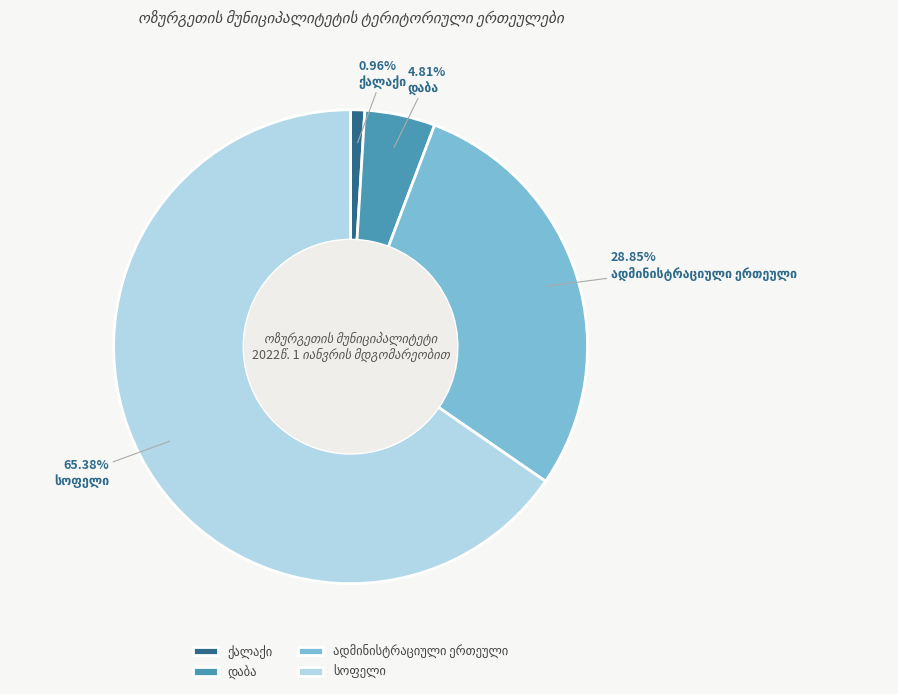

Does any single category account for the majority?

Yes